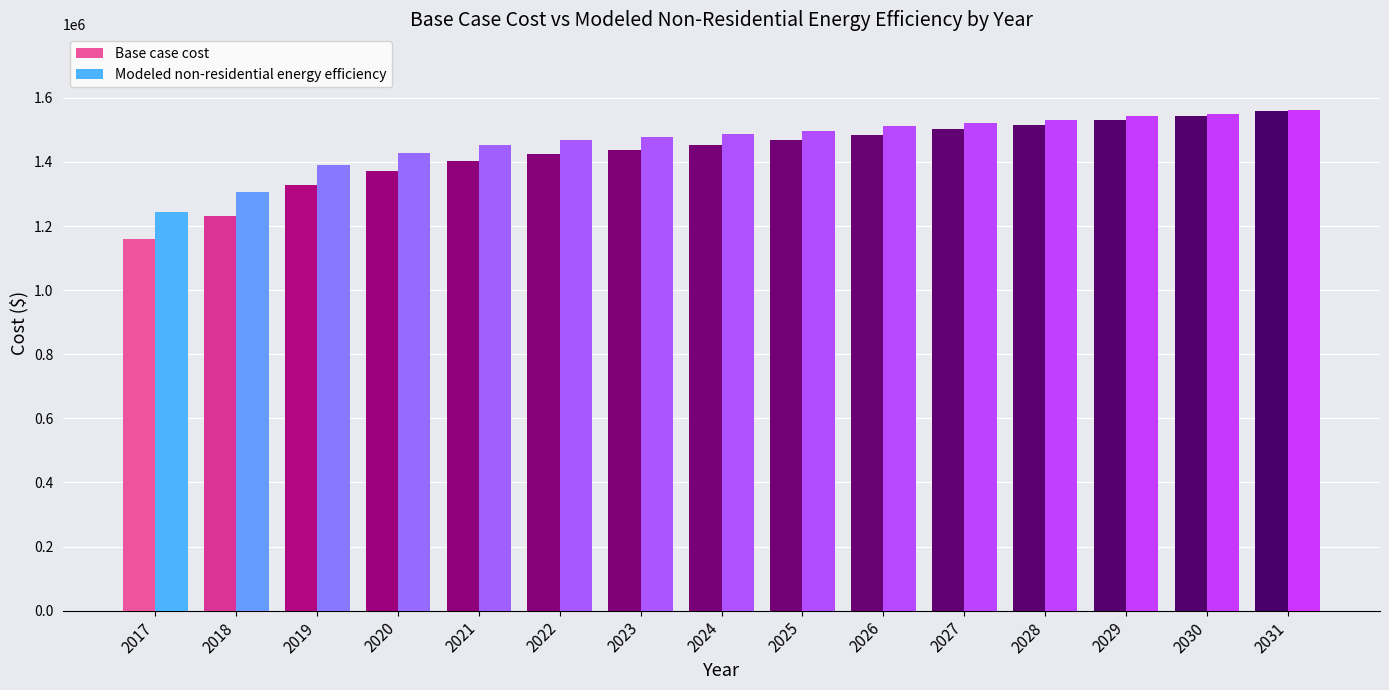

Are the bars horizontal?

No